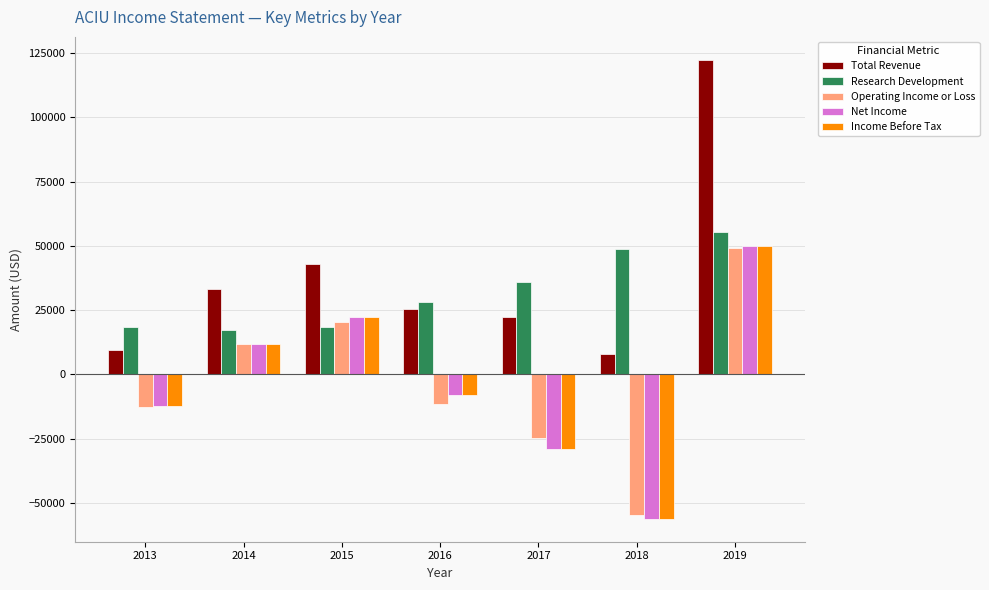

What is the difference between the highest and lowest values at 2018?

104900